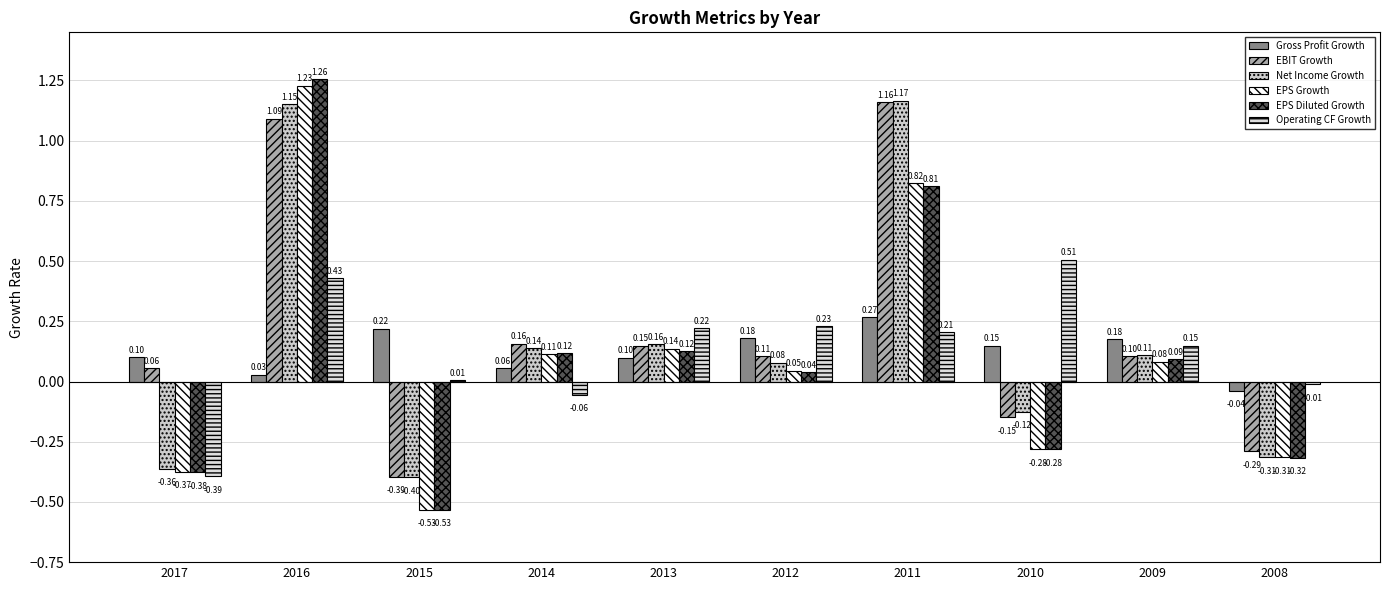

How many values in Operating CF Growth are above zero?

7